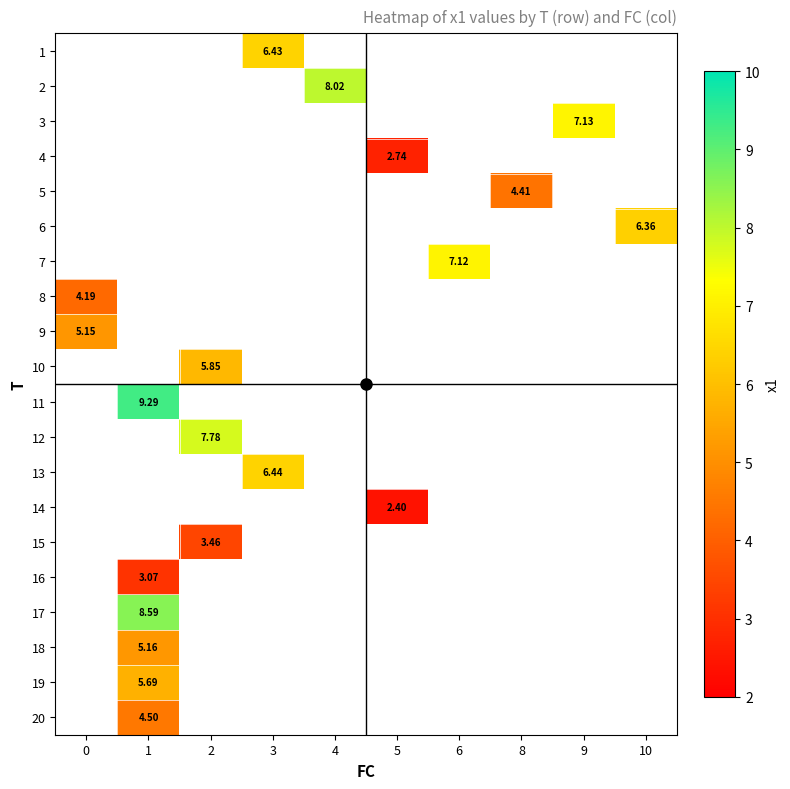

The 20 series shows 4.5 at 1. True or false?

True